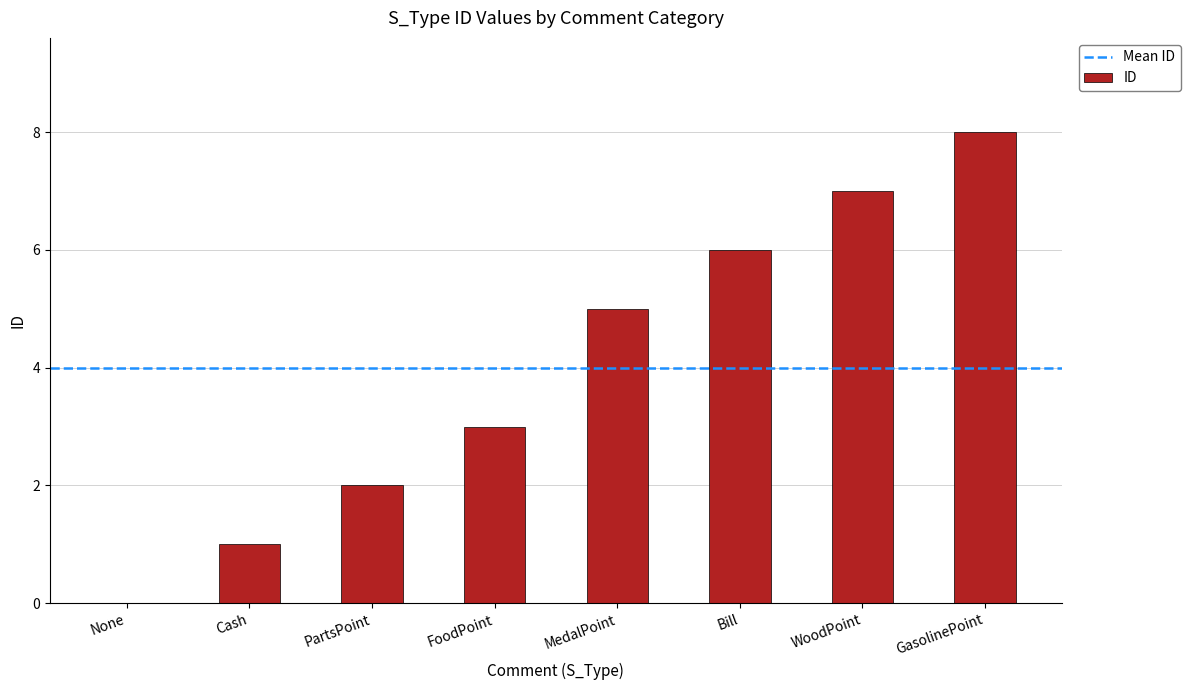

At which label is the value closest to 4?

FoodPoint